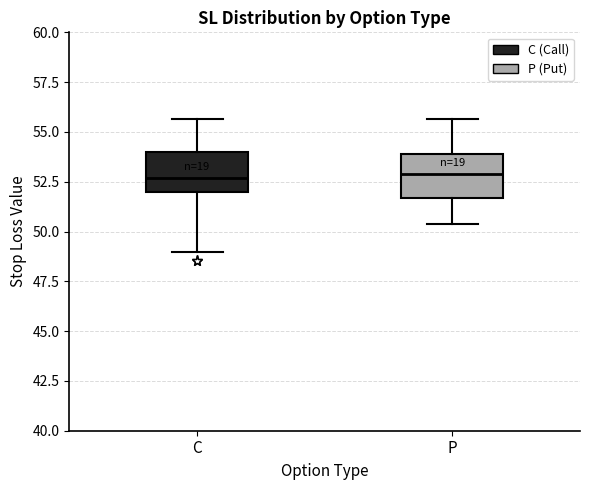

Reading left to right, read every box against the y-axis: the position of its median line, the range the box covers, and the ends of its whiskers. The values are not printed on the chart, so give them approximately, as read against the axis.

C: median 52.5, box 52.0 to 54.0, whiskers 49.0 to 55.5
P: median 53.0, box 51.5 to 54.0, whiskers 50.5 to 55.5